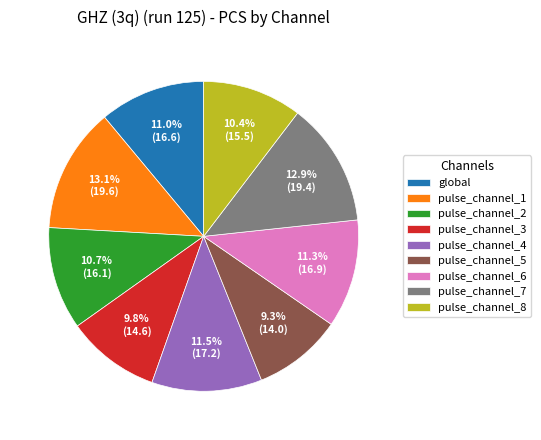

What percentage do pulse_channel_8 and pulse_channel_5 together represent?

19.7%